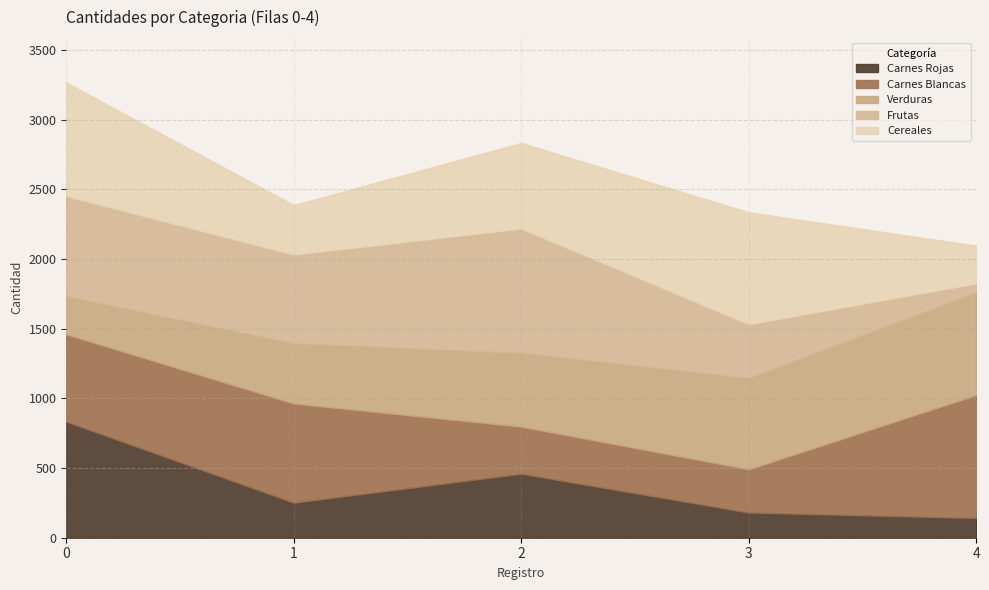

What is the smallest value displayed?

63